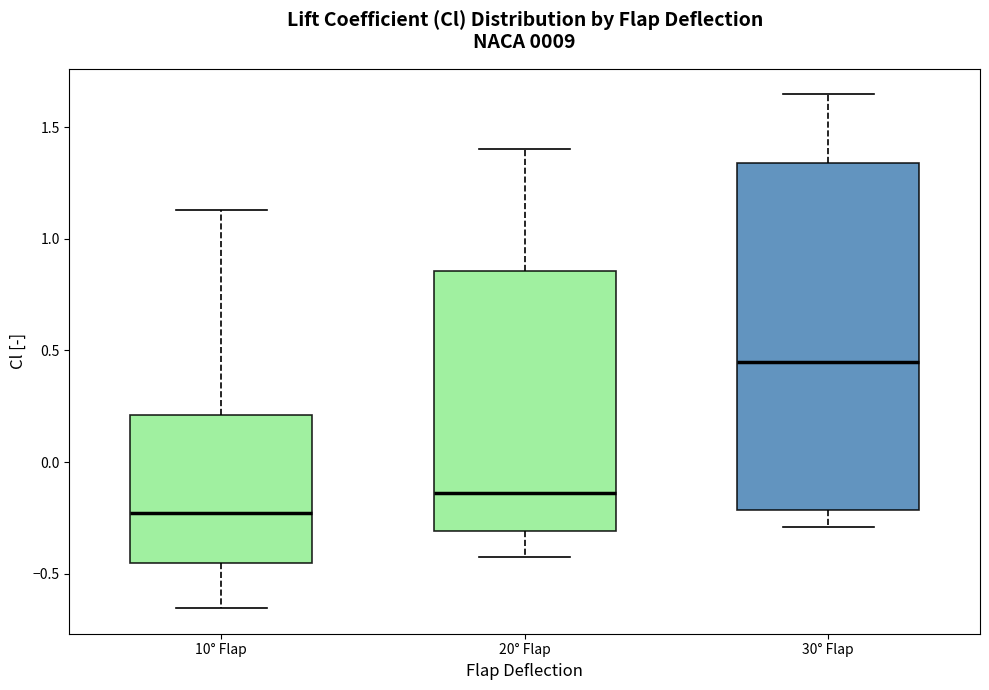

Reading left to right, transcribe this box plot: for each box, give where its median line is, the range the box spans, and where its two whiskers end, as read against the y-axis. The values are not printed on the chart, so give them approximately, as read against the axis.

10° Flap: median -0.25, box -0.45 to 0.20, whiskers -0.65 to 1.15
20° Flap: median -0.15, box -0.30 to 0.85, whiskers -0.40 to 1.40
30° Flap: median 0.45, box -0.20 to 1.35, whiskers -0.30 to 1.65